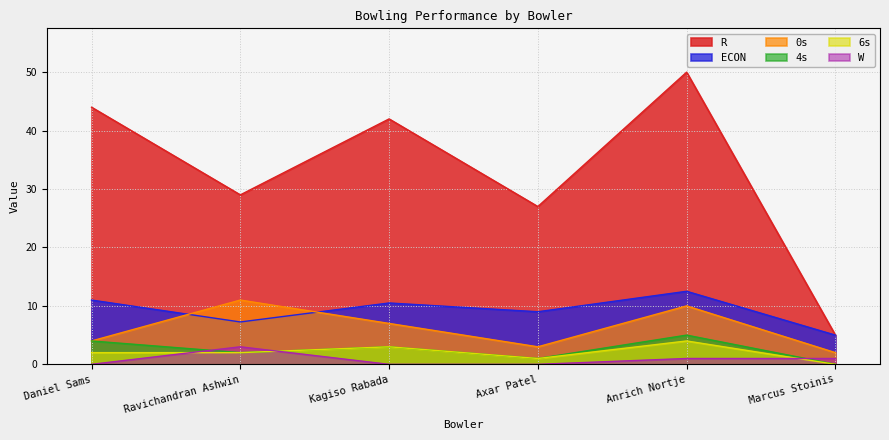

Rank the categories by 6s value from highest to lowest.

Anrich Nortje, Kagiso Rabada, Daniel Sams, Ravichandran Ashwin, Axar Patel, Marcus Stoinis